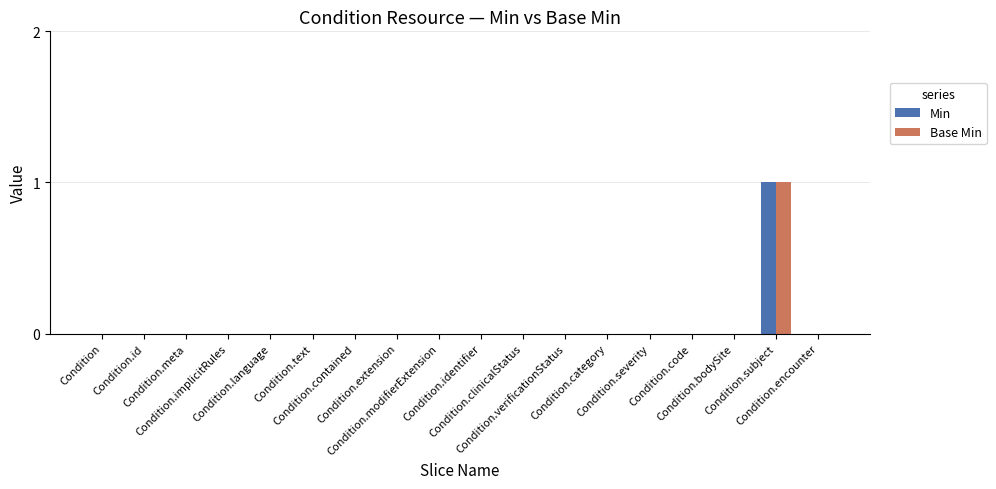

What is the label of the 4th bar from the left?

Condition.implicitRules